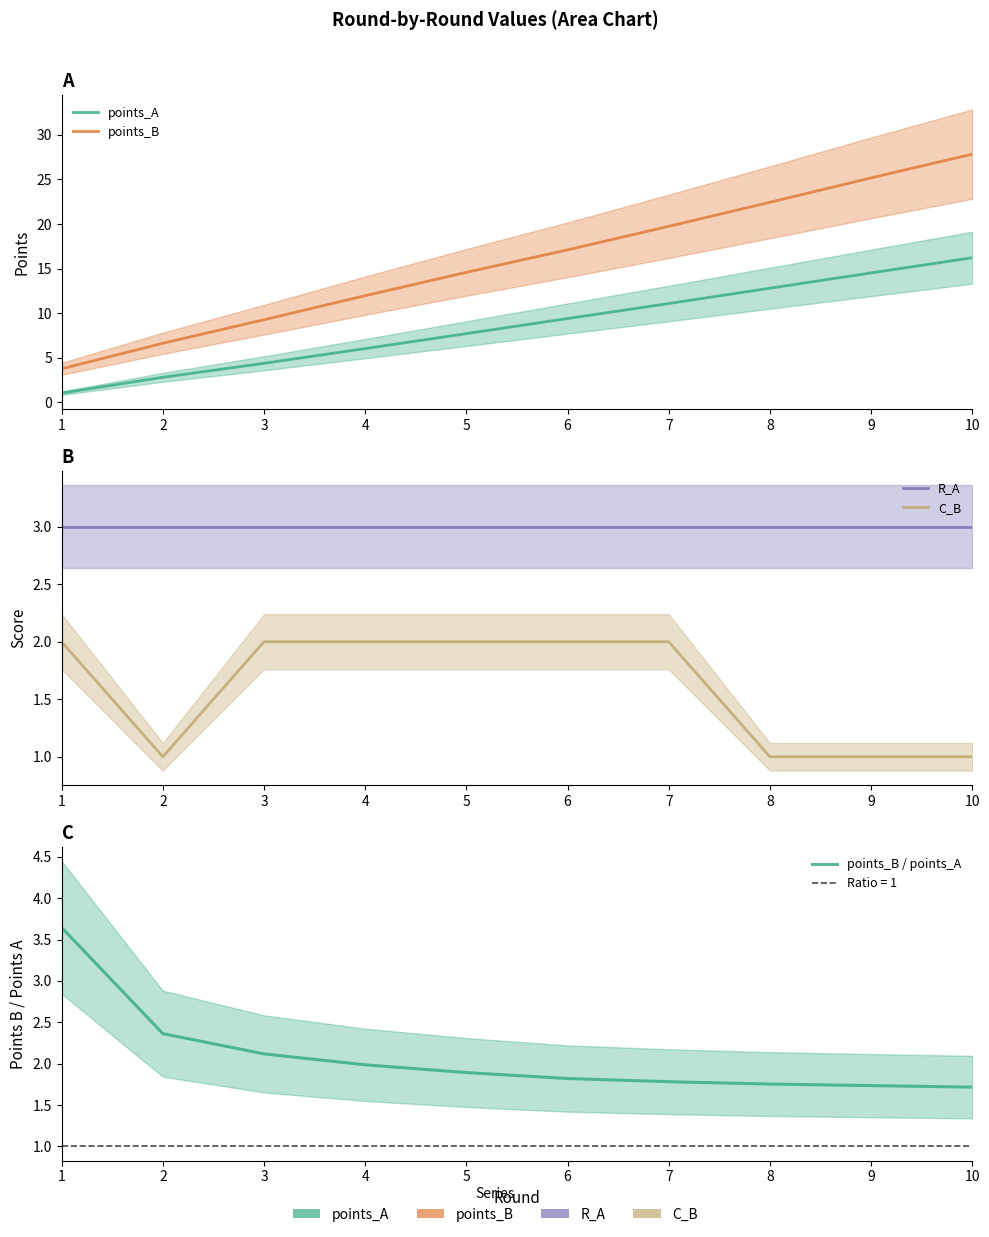

List the labels in order of R_A value, smallest first.

1, 2, 3, 4, 5, 6, 7, 8, 9, 10